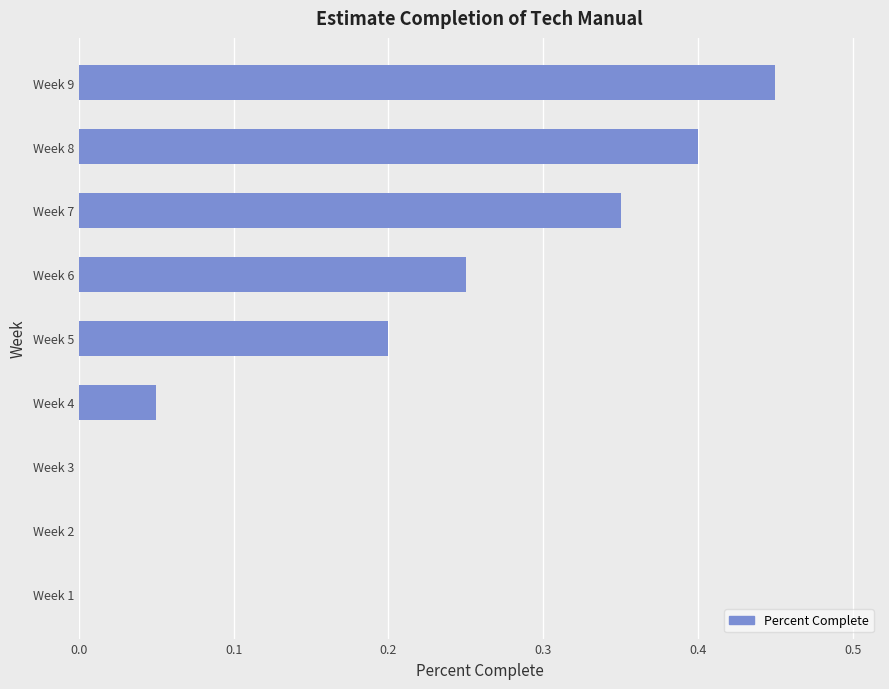

True or false: the data shows 0.0 at Week 4.

False